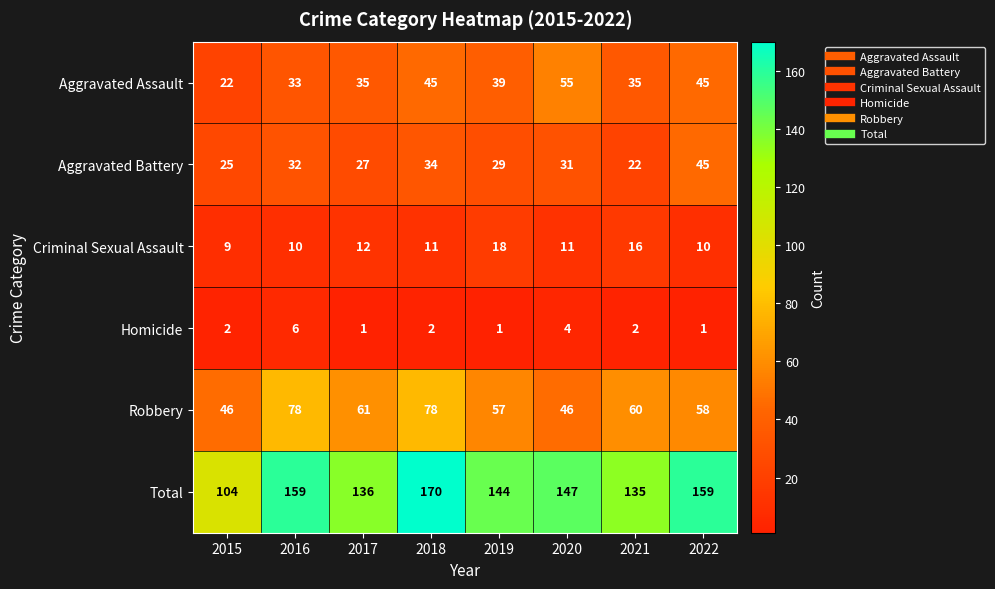

What value does the Robbery series have at 2021?

60